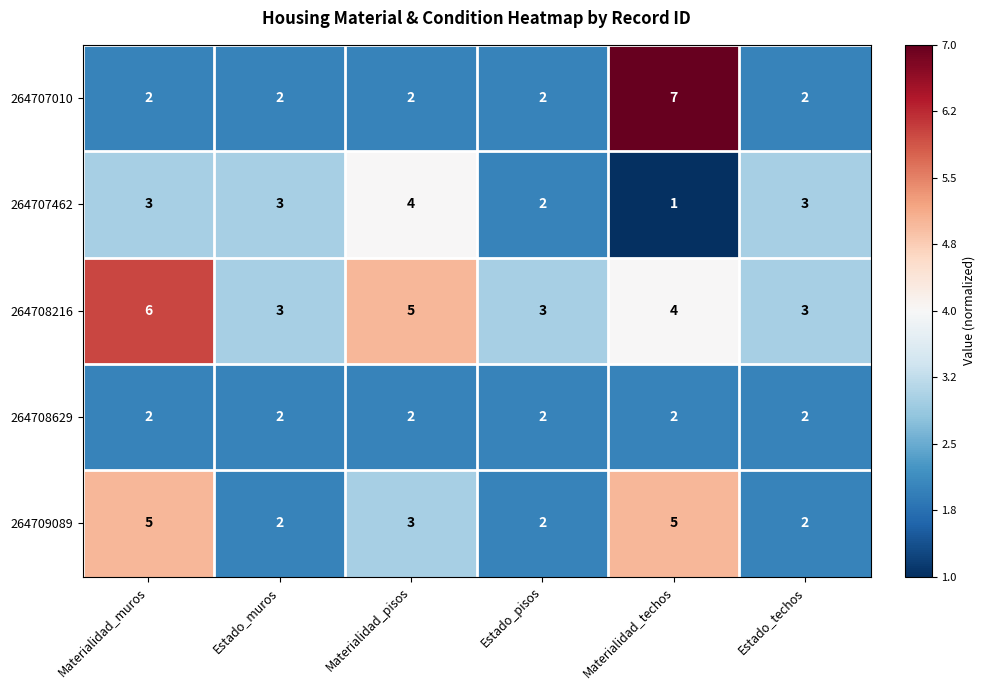

Is it true that 264707462 equals 3 at Materialidad_muros?

True